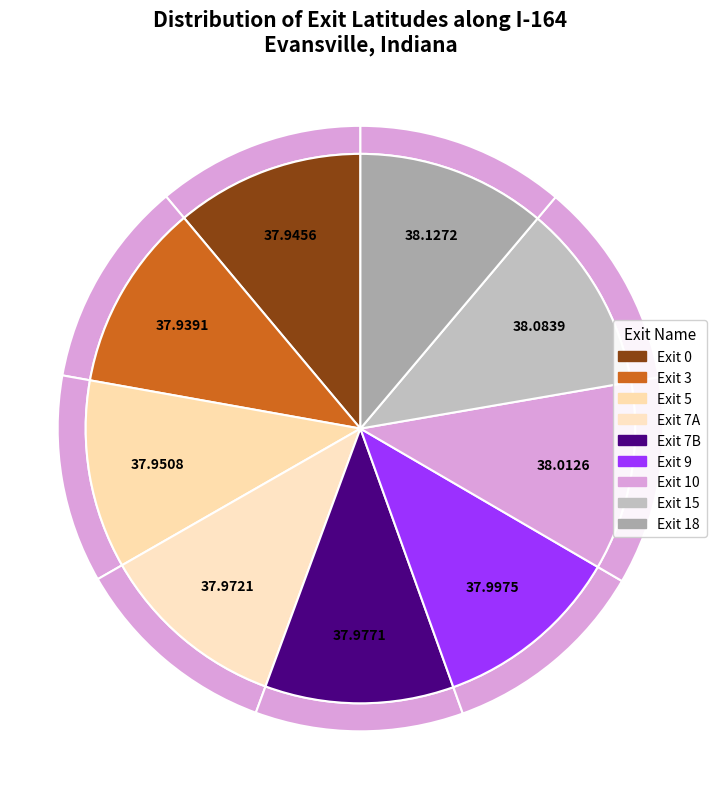

The Exit 7B slice represents 16% of the pie. True or false?

False